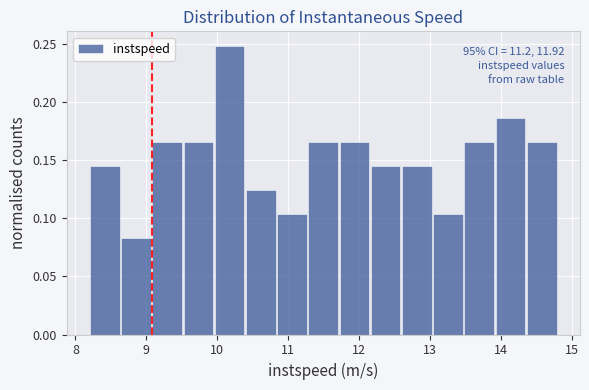

Over which range of the x-axis is the bar tallest?

10.0 to 10.4